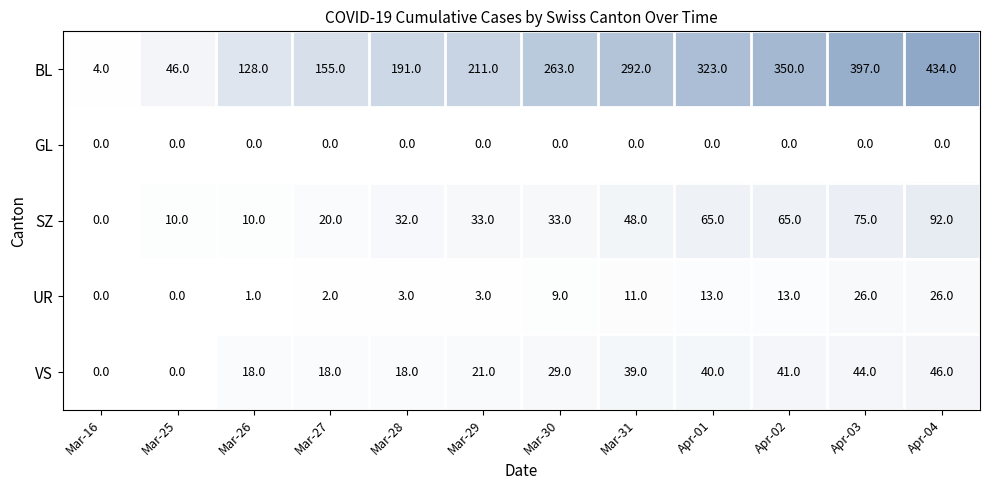

Is it true that VS equals 7 at Mar-26?

False